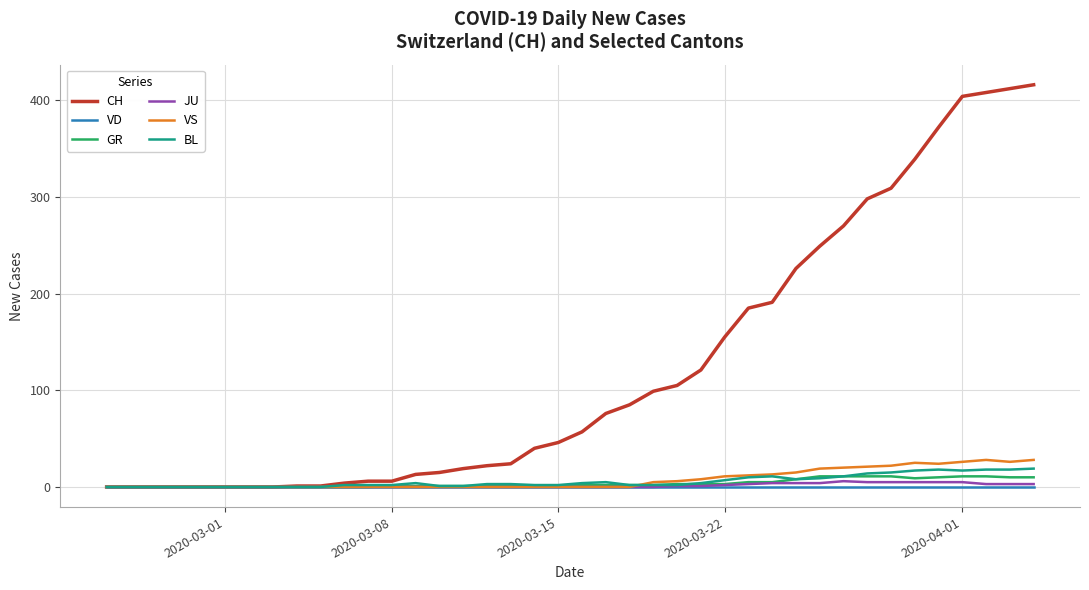

What is the maximum value for GR?

11